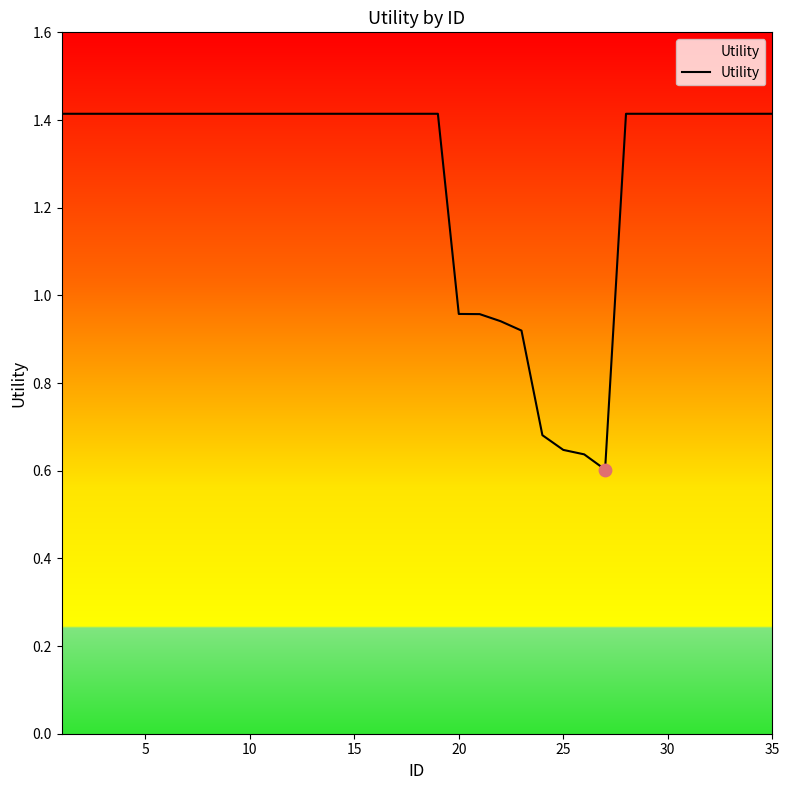

What is the difference between the maximum and minimum values?

0.8